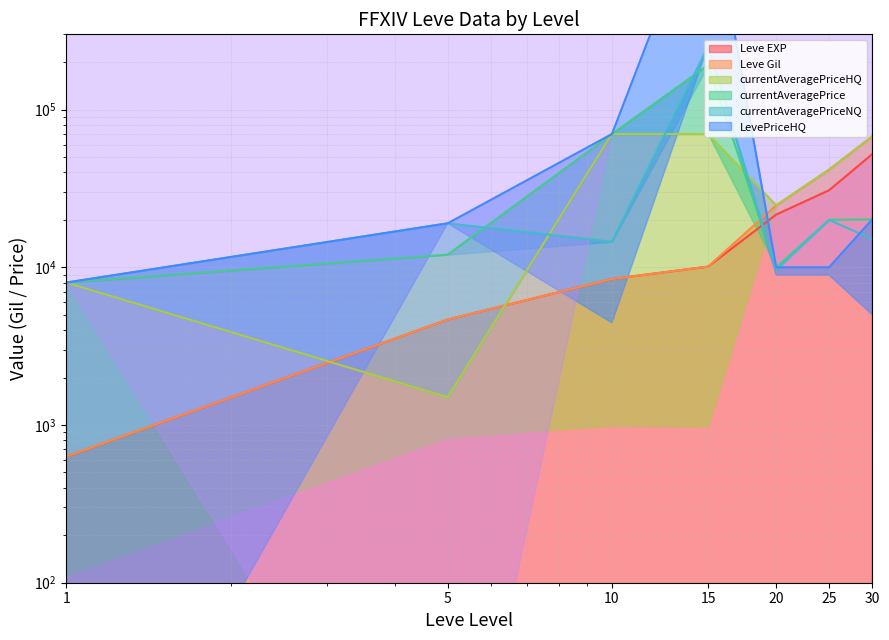

The Leve EXP series shows 52220 at 30. True or false?

True